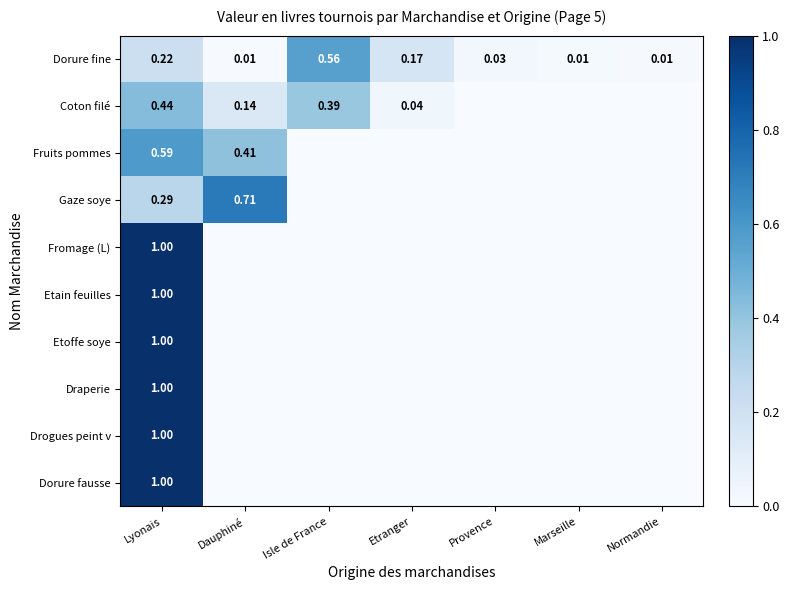

Rank the series at Normandie from lowest to highest value.

Coton filé, Fruits pommes, Gaze soye, Fromage (L), Etain feuilles, Etoffe soye, Draperie, Drogues peint v, Dorure fausse, Dorure fine